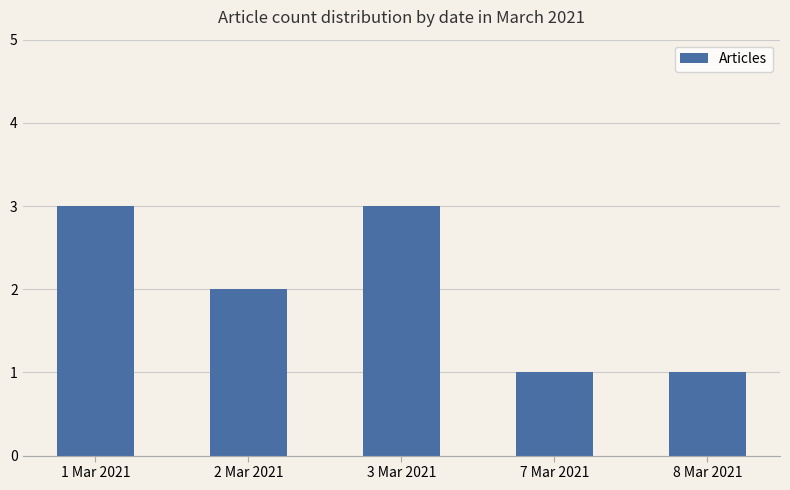

Reading left to right, what are all the values shown in this chart?

1 Mar 2021=3	2 Mar 2021=2	3 Mar 2021=3	7 Mar 2021=1	8 Mar 2021=1